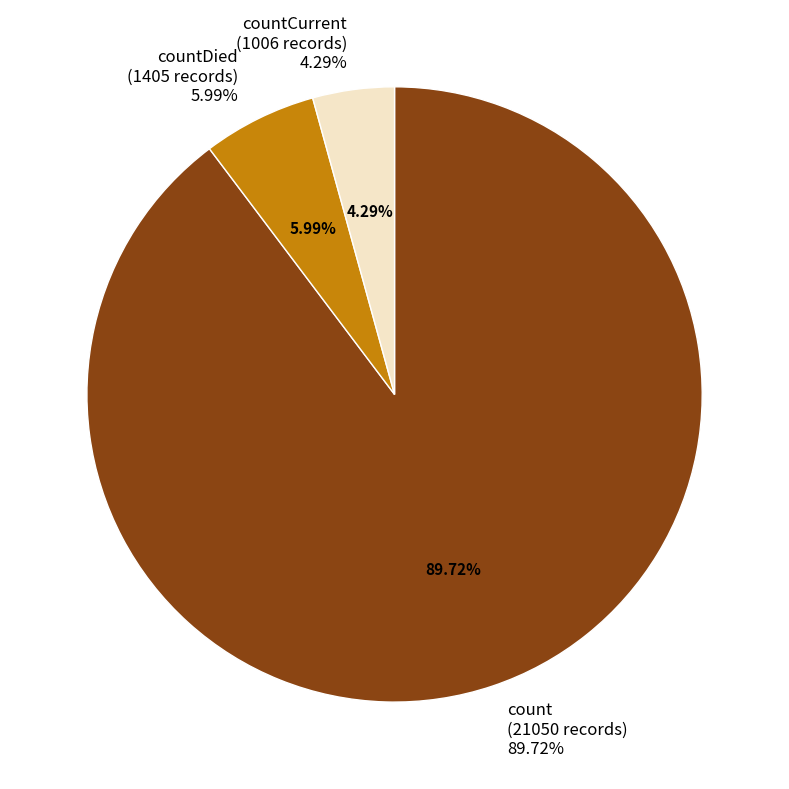

What percentage do countDied and countCurrent together represent?

10.3%